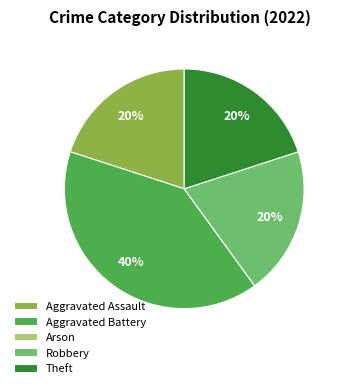

To the nearest percent, what percentage of the pie is Aggravated Assault?

20%